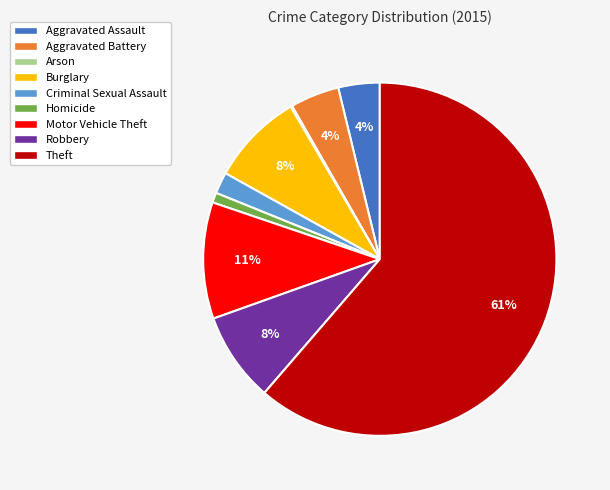

The Homicide slice represents 1% of the pie. True or false?

True